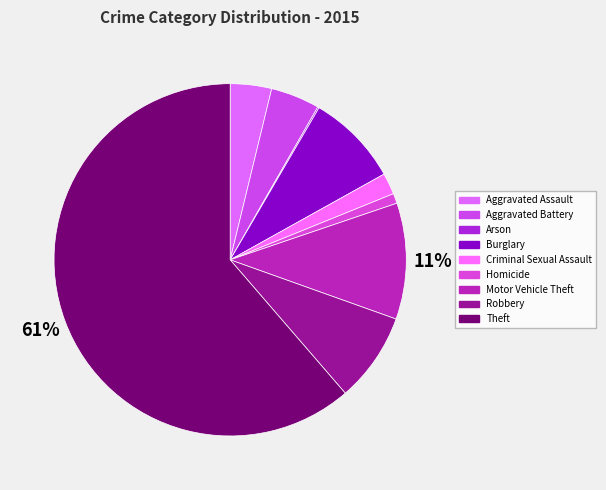

To the nearest percent, what is the difference between the Motor Vehicle Theft and Theft slice percentages?

51%